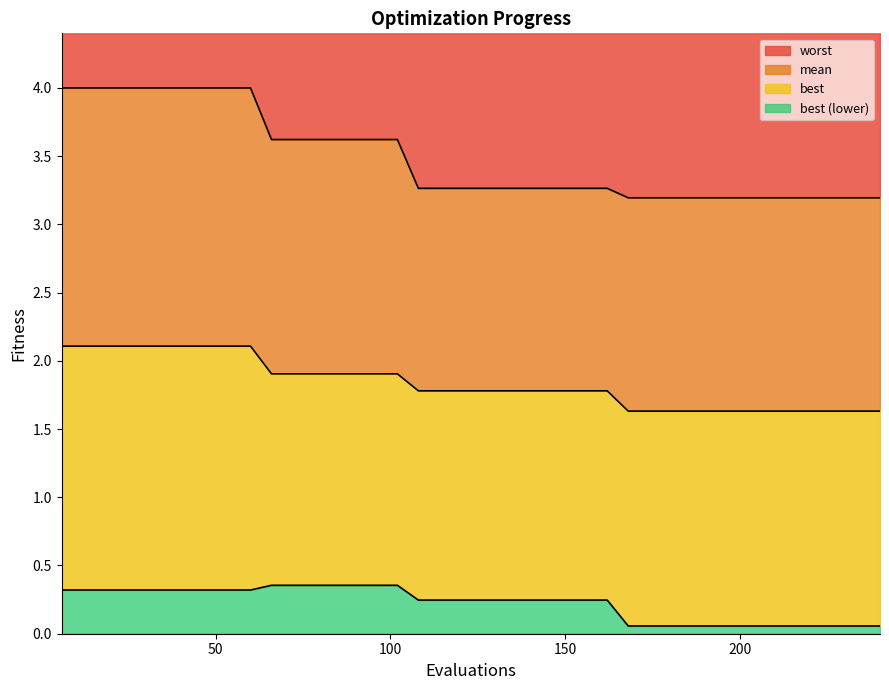

Count the number of categories in the chart.

40